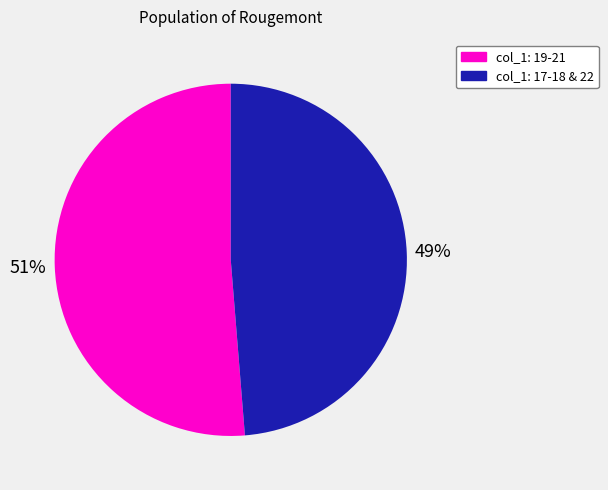

Rank the categories by value from highest to lowest.

col_1: 19-21, col_1: 17-18 & 22